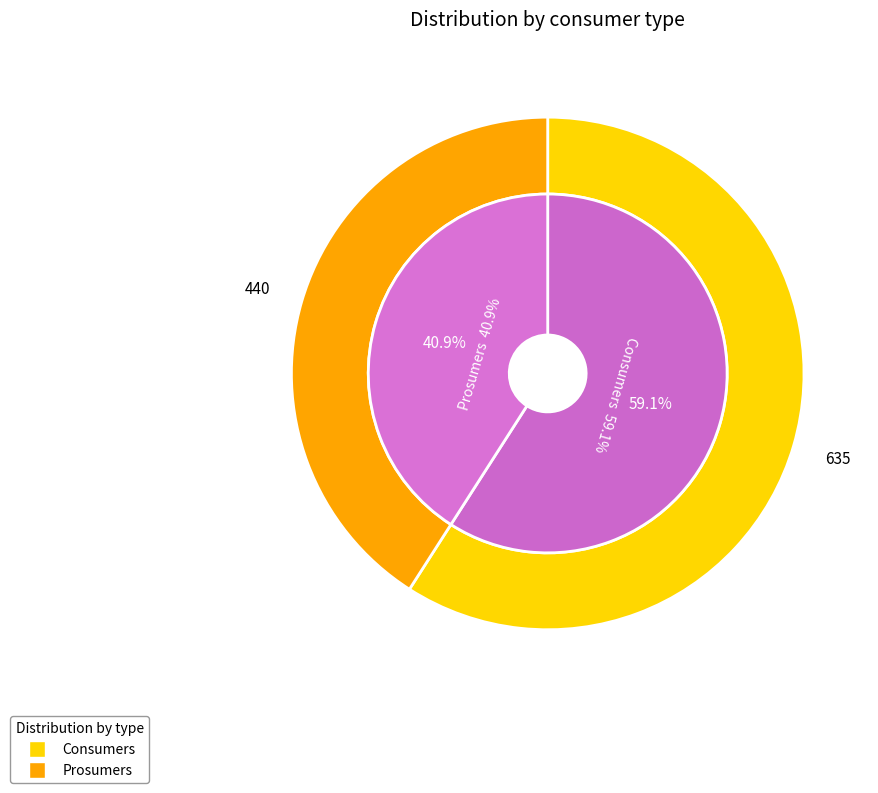

Between Prosumers and Consumers, which is larger?

Consumers